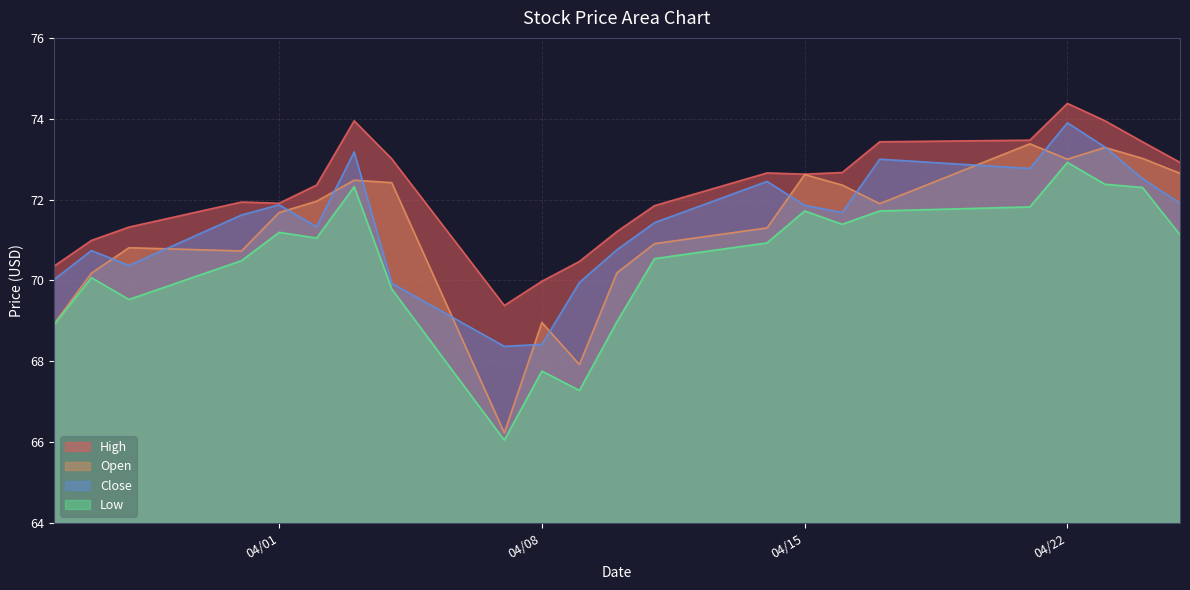

How many data points in High are above 72?

12